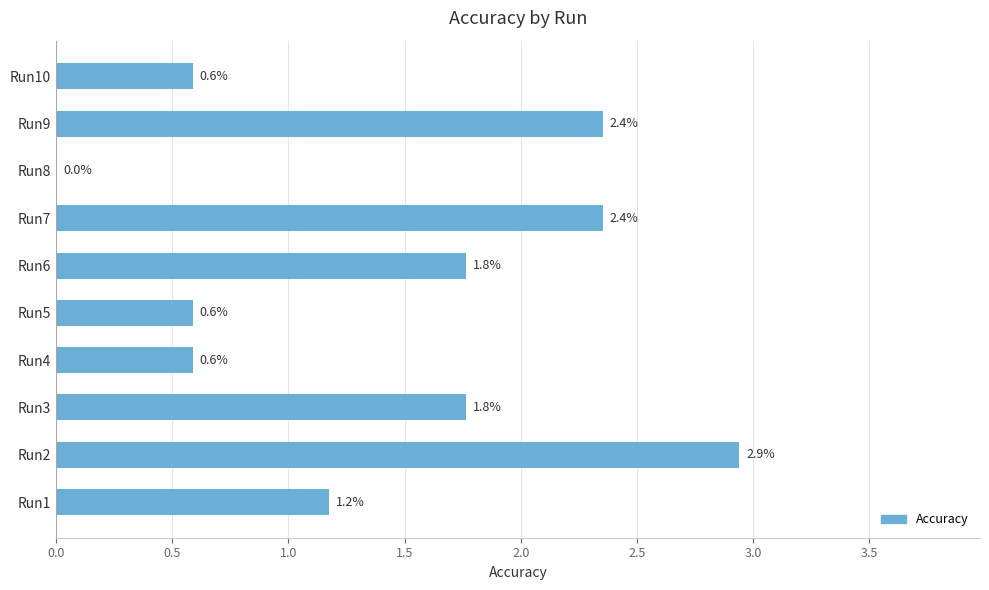

Reading bottom to top, transcribe all the data shown in this chart.

Run1=1.2	Run2=2.9	Run3=1.8	Run4=0.6	Run5=0.6	Run6=1.8	Run7=2.4	Run8=0.0	Run9=2.4	Run10=0.6